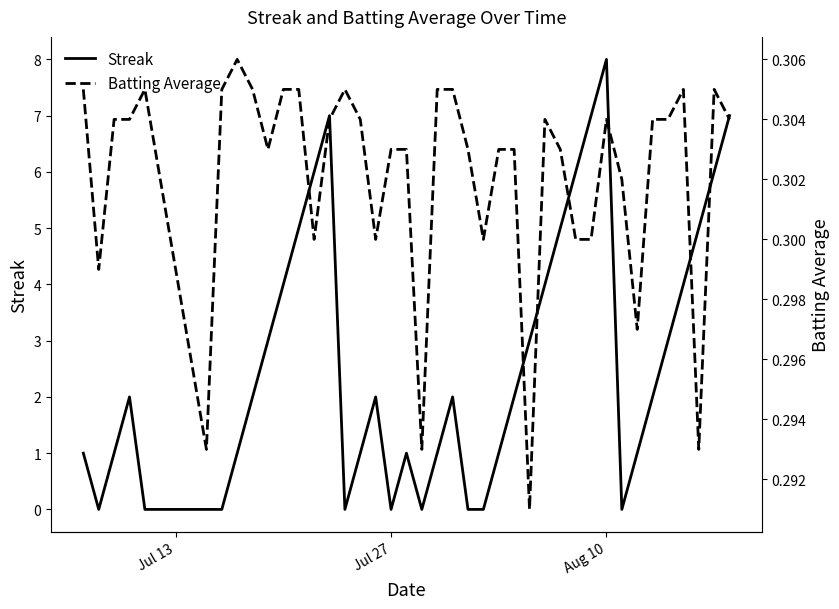

In Batting Average, how many points are lower than both neighbors (excluding endpoints)?

10